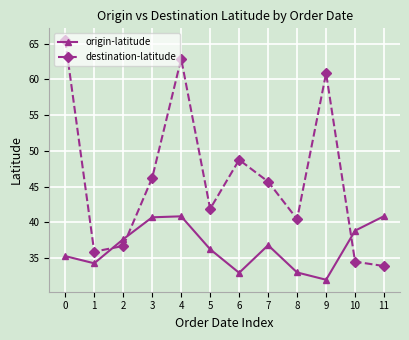

Which series changed the most between 4 and 10?

destination-latitude